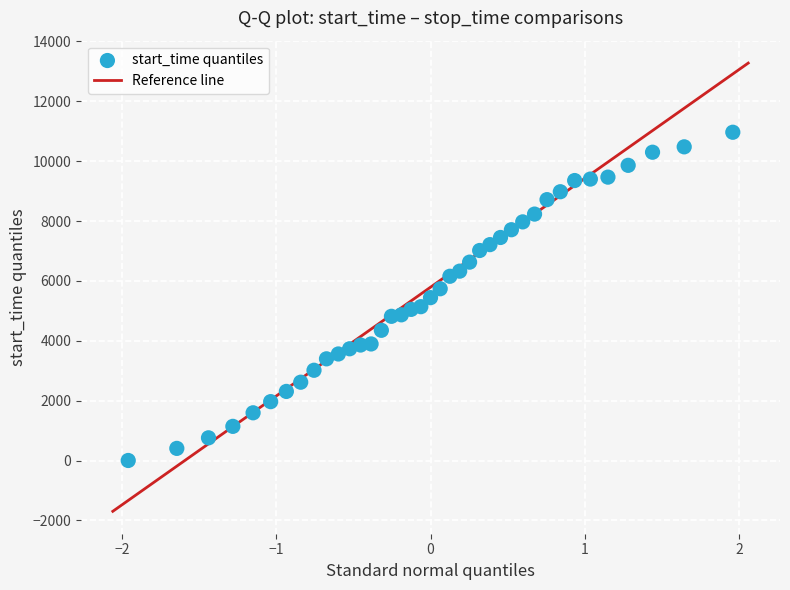

Count the number of points in this scatter plot.

39